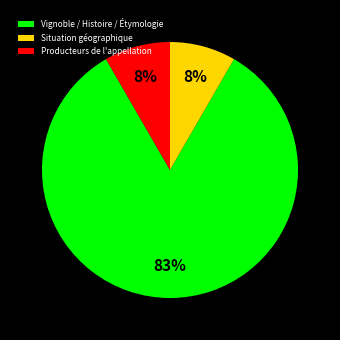

Do Situation géographique and Producteurs de l'appellation together represent more than half of the pie?

No